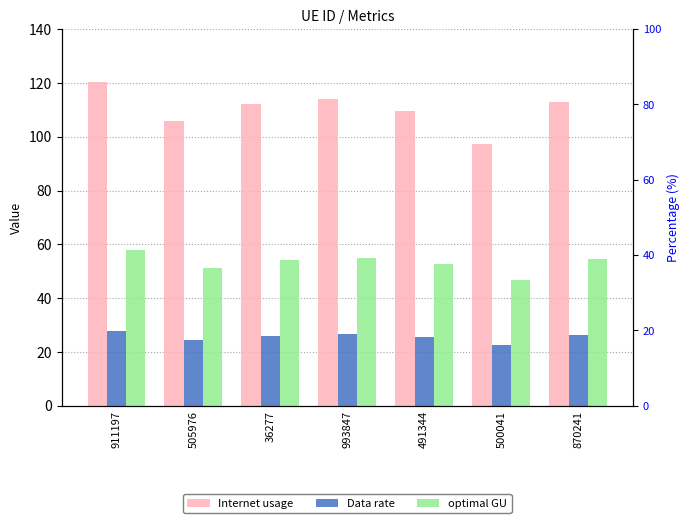

Reading left to right, extract all data points from this chart.

Internet usage: 120.3	105.9	112.2	114.1	109.5	97.2	112.9
Data rate: 27.9	24.6	26.1	26.5	25.4	22.6	26.2
optimal GU: 57.9	51.0	54.1	55.0	52.8	46.8	54.4